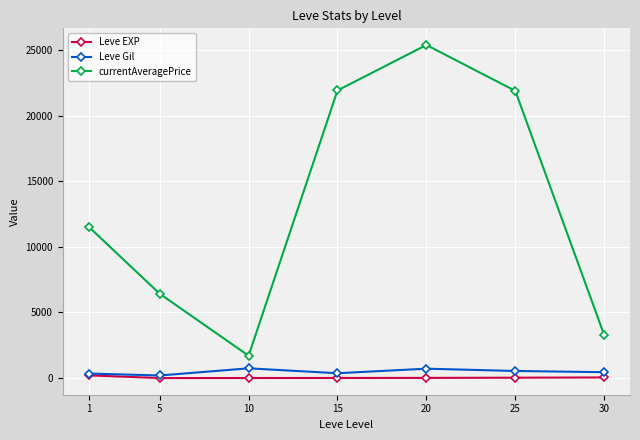

Does the chart have visible grid lines?

Yes